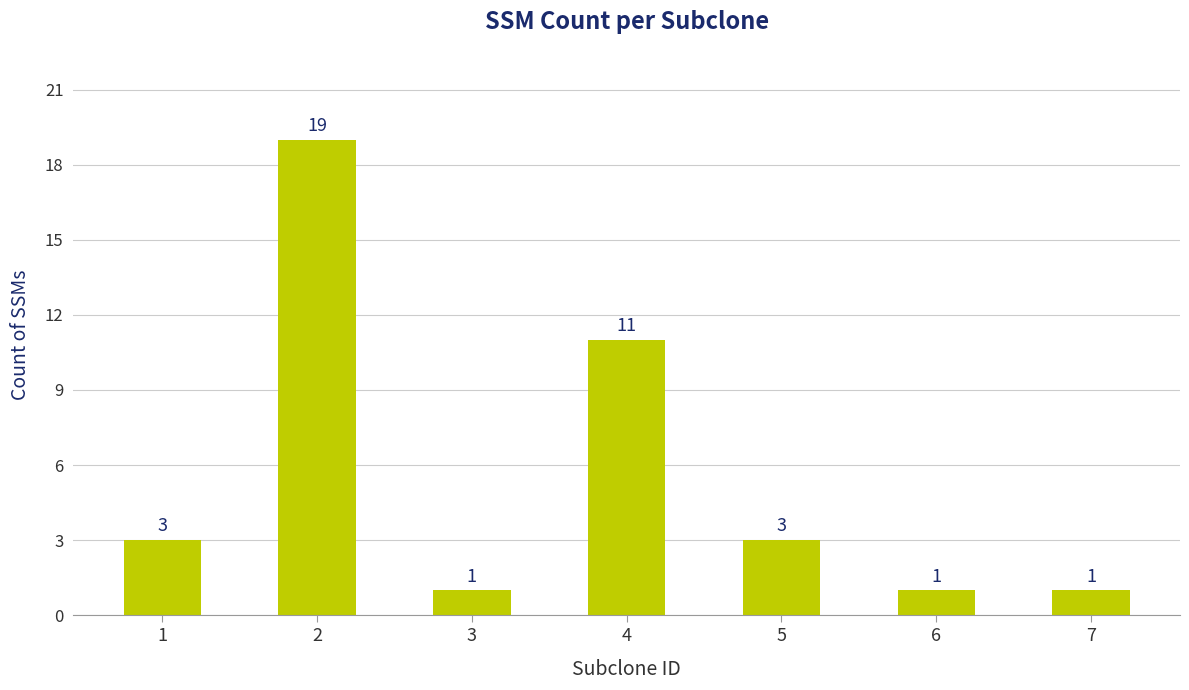

Count the number of categories in the chart.

7